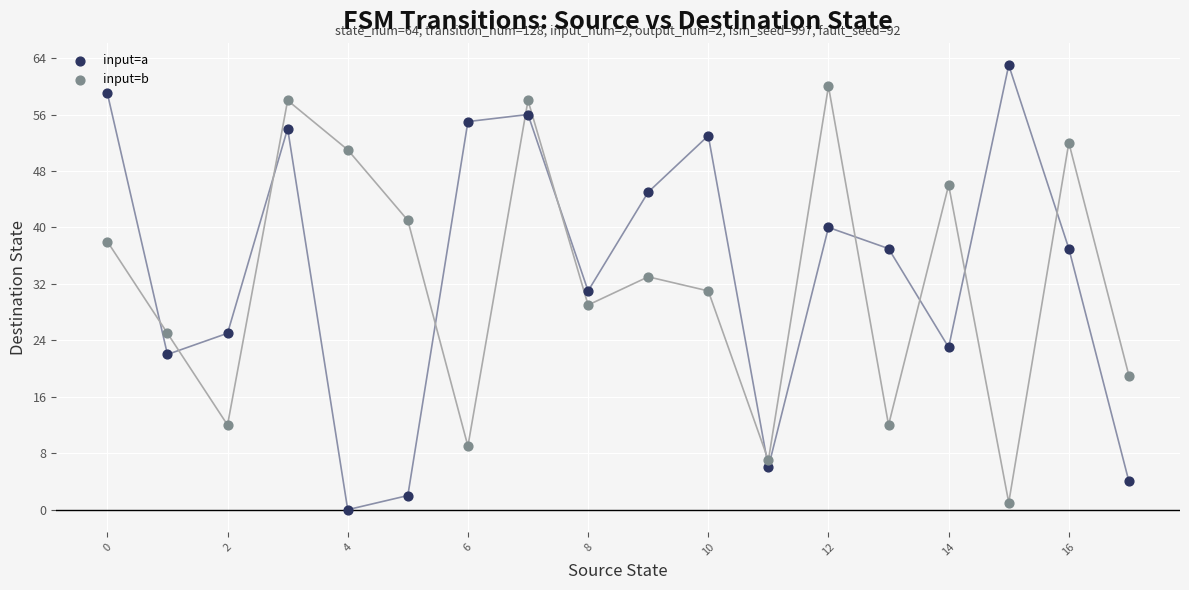

What are all the series names shown in the legend?

input=a, input=b